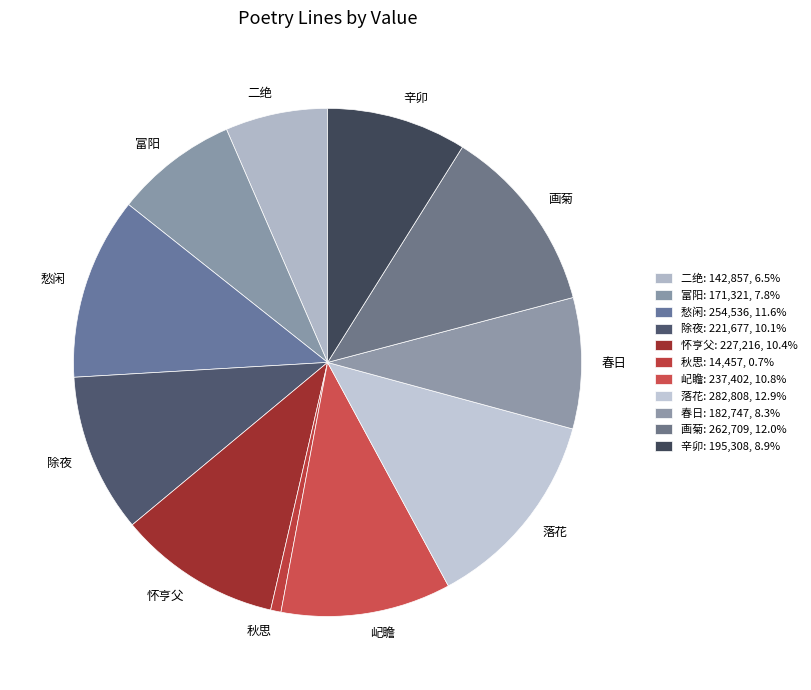

Is the sum of 怀亨父 and 画菊 greater than half?

No